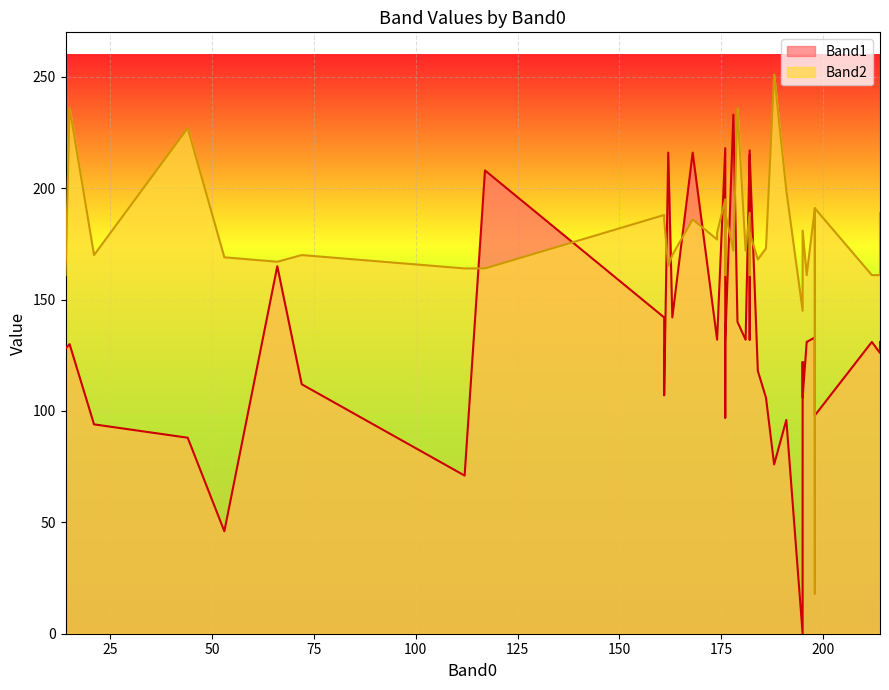

What is the average value of the Band2 series?

177